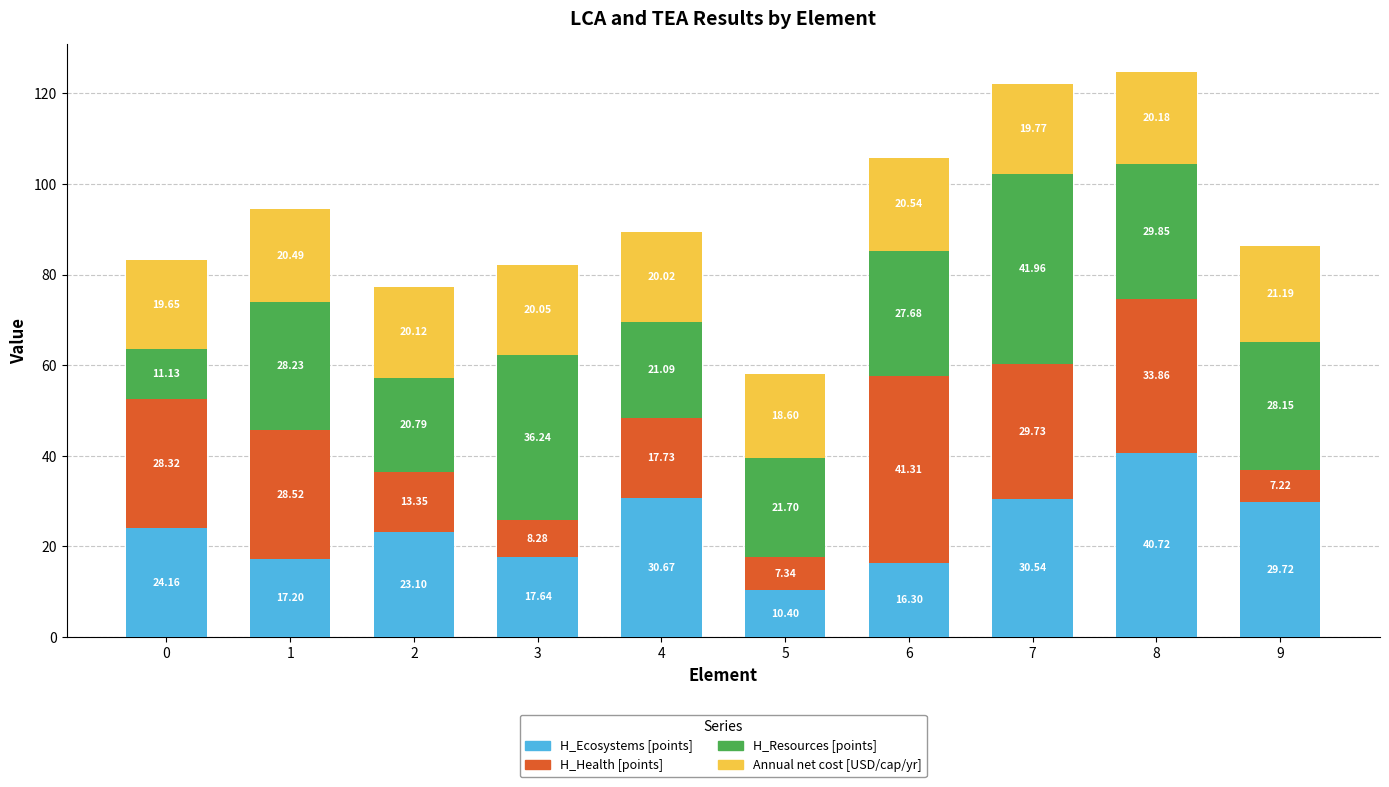

What is the difference between the H_Ecosystems [points] values at 5 and 1?

6.8